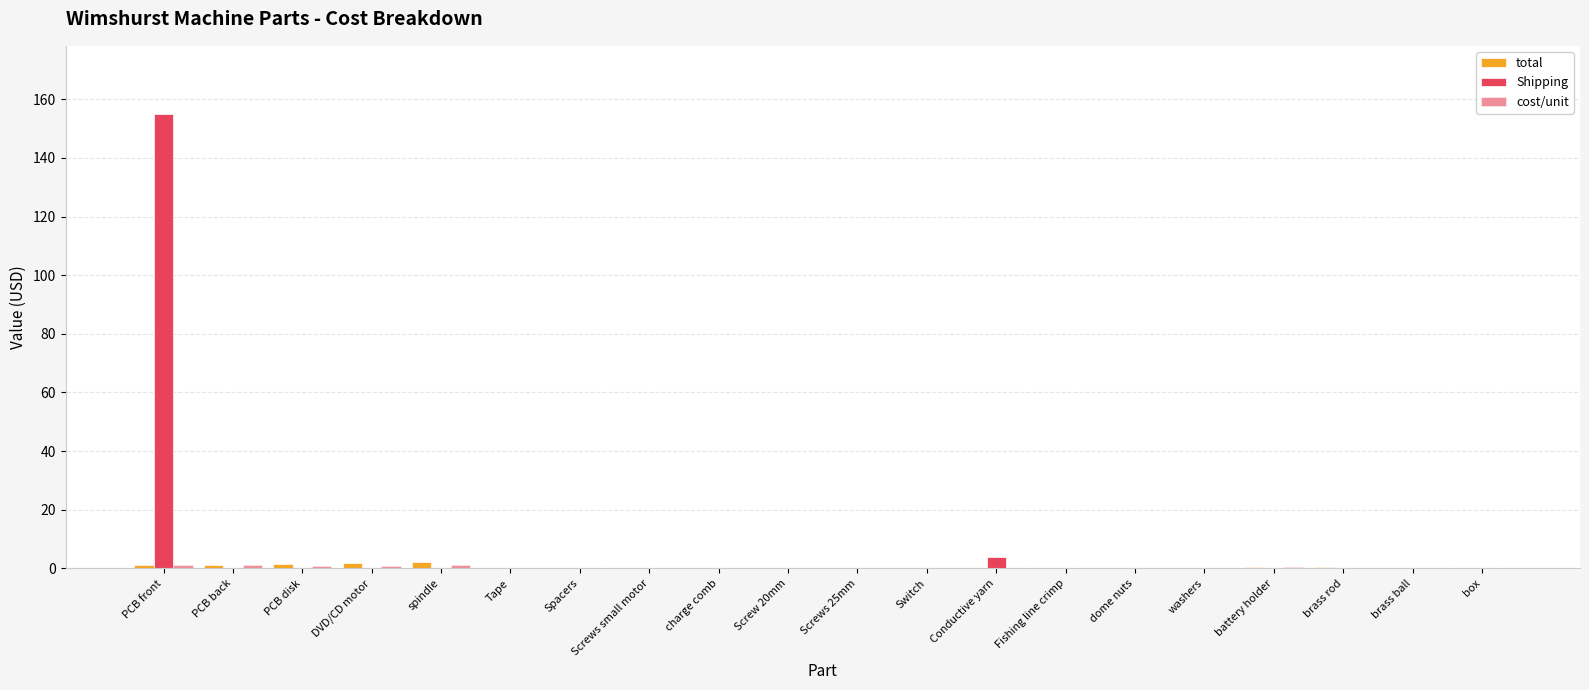

Are the bars horizontal?

No